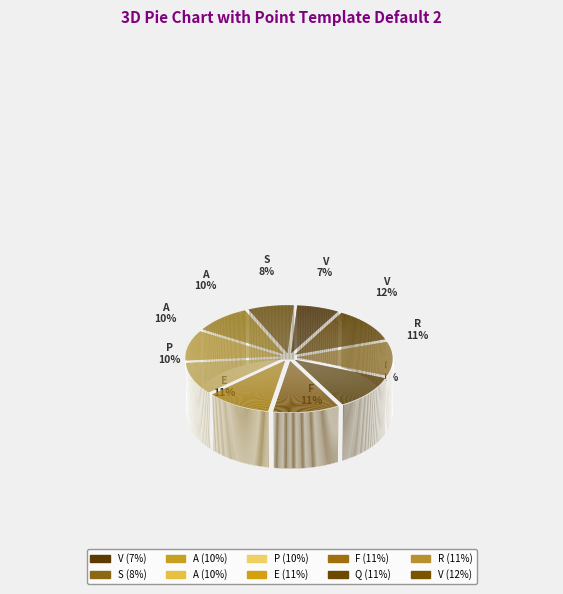

How many segments does this pie chart have?

10